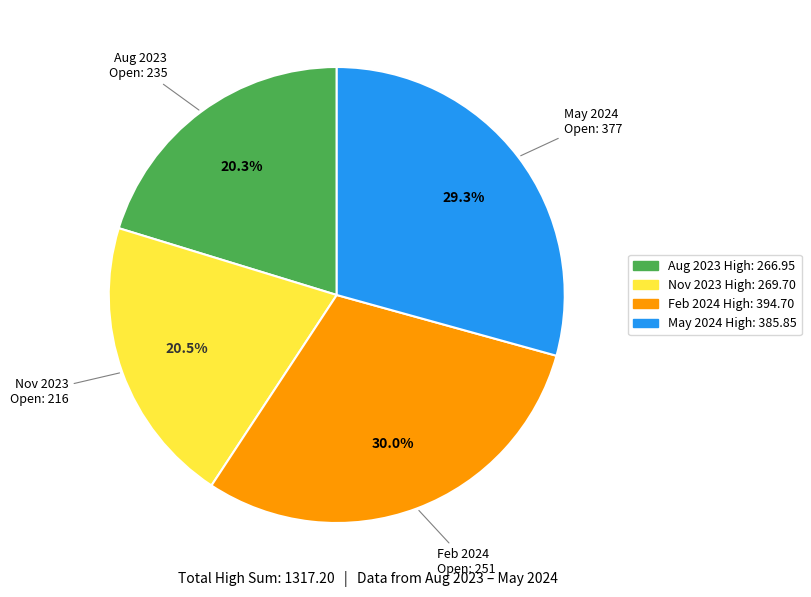

Does any single category account for the majority?

No